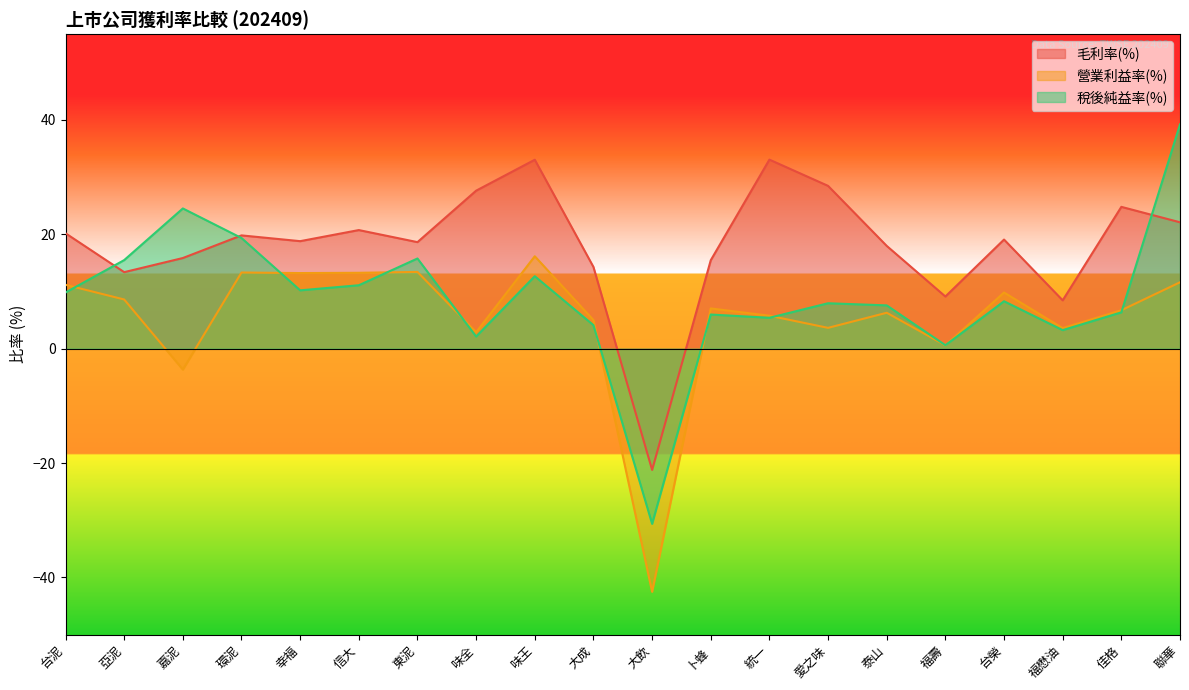

How many lines are shown in the chart?

3